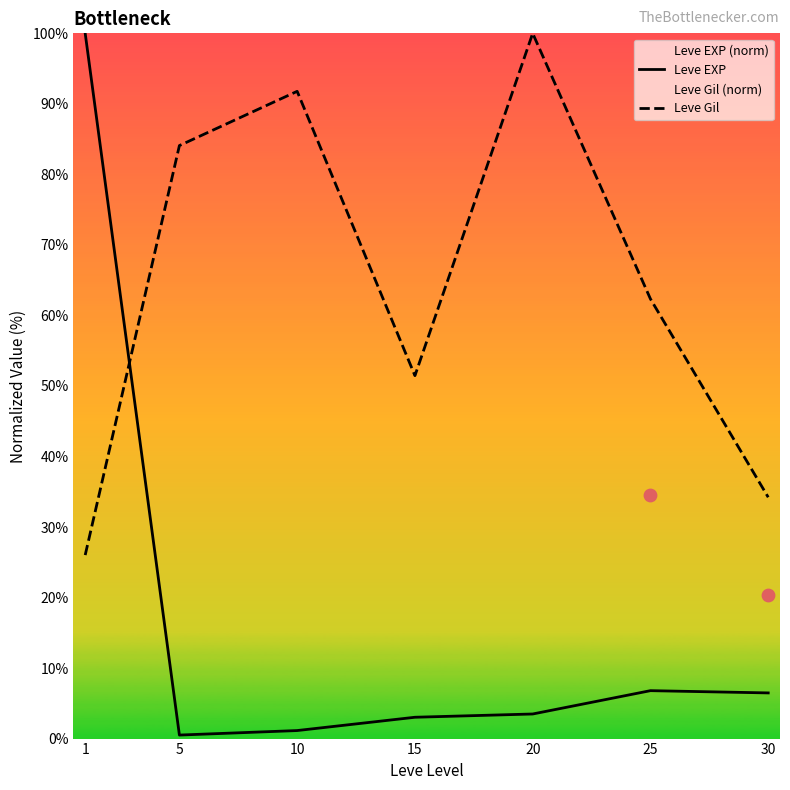

What are all the series names shown in the legend?

Leve EXP, Leve Gil